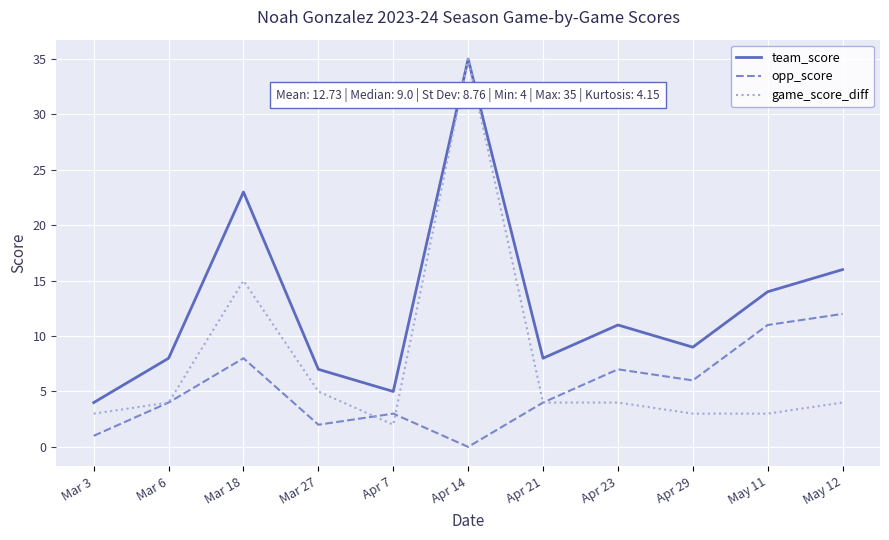

What is the spread (max minus min) of values at Mar 27?

5